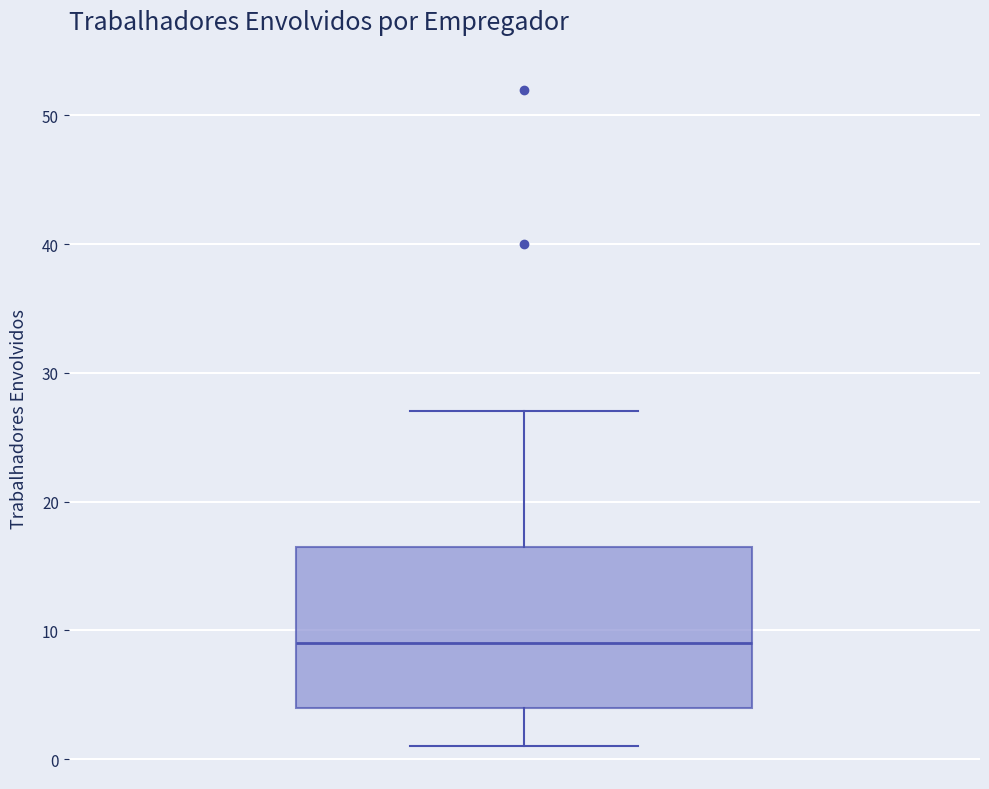

Transcribe this box plot: give where the median line is, the range the box spans, and where the two whiskers end, as read against the y-axis. The values are not printed on the chart, so give them approximately, as read against the axis.

median 9, box 4 to 17, whiskers 1 to 27